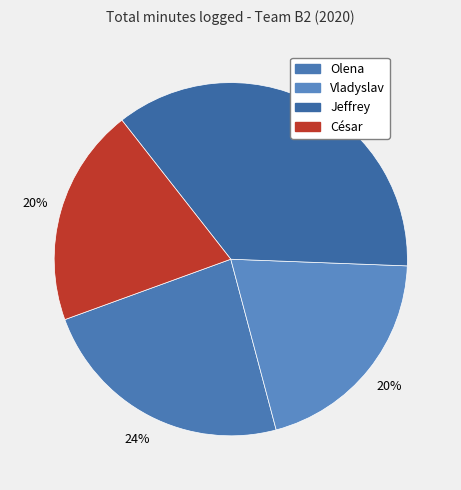

Count the number of slices in the pie.

4